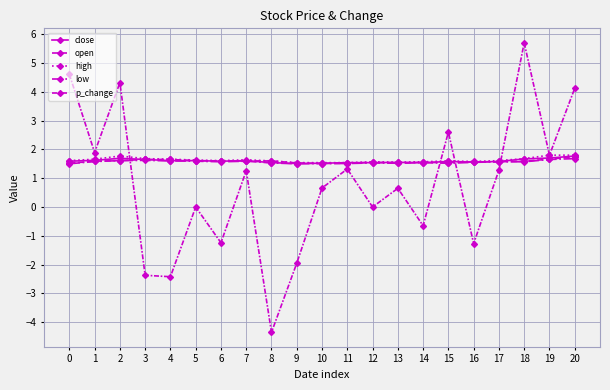

At which category does low reach its first local valley?

6